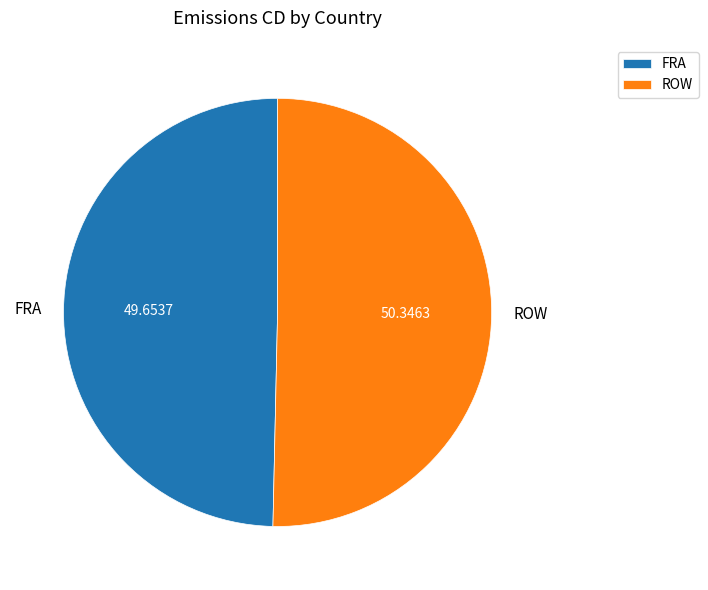

Between ROW and FRA, which is larger?

ROW